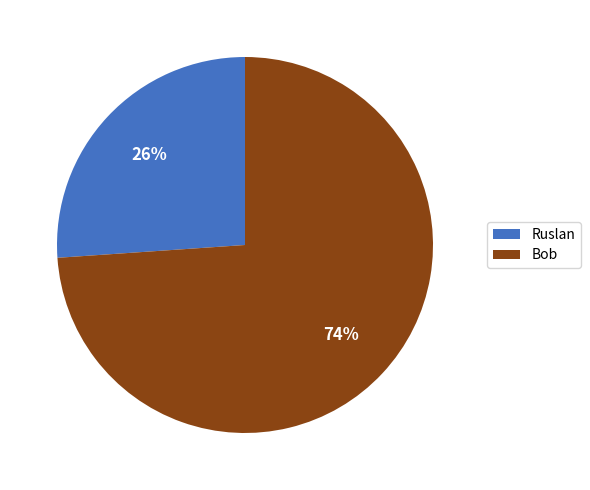

What is the largest slice in the pie chart?

Bob